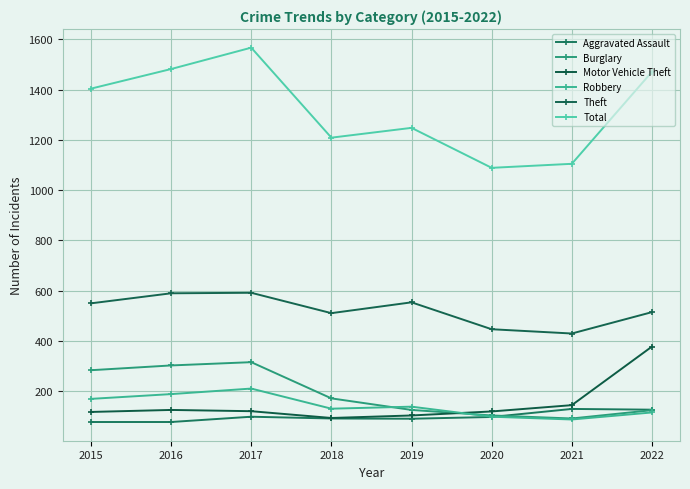

Rank the categories by Total value from highest to lowest.

2017, 2016, 2022, 2015, 2019, 2018, 2021, 2020